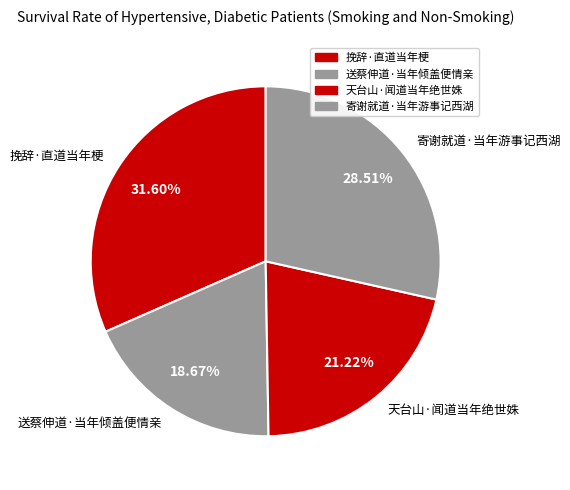

Is it true that 送蔡伸道·当年倾盖便情亲 is 19% of the pie?

True